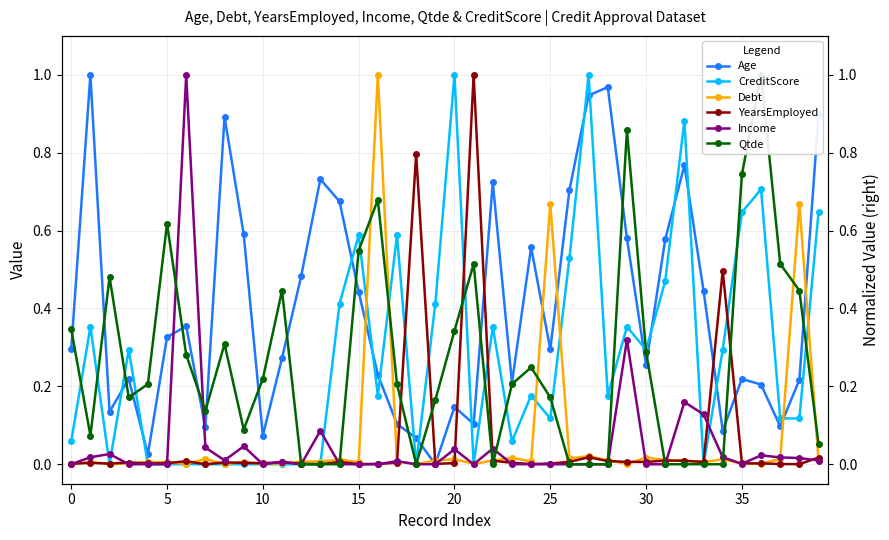

The value of Income at 28 is 0.0. True or false?

True